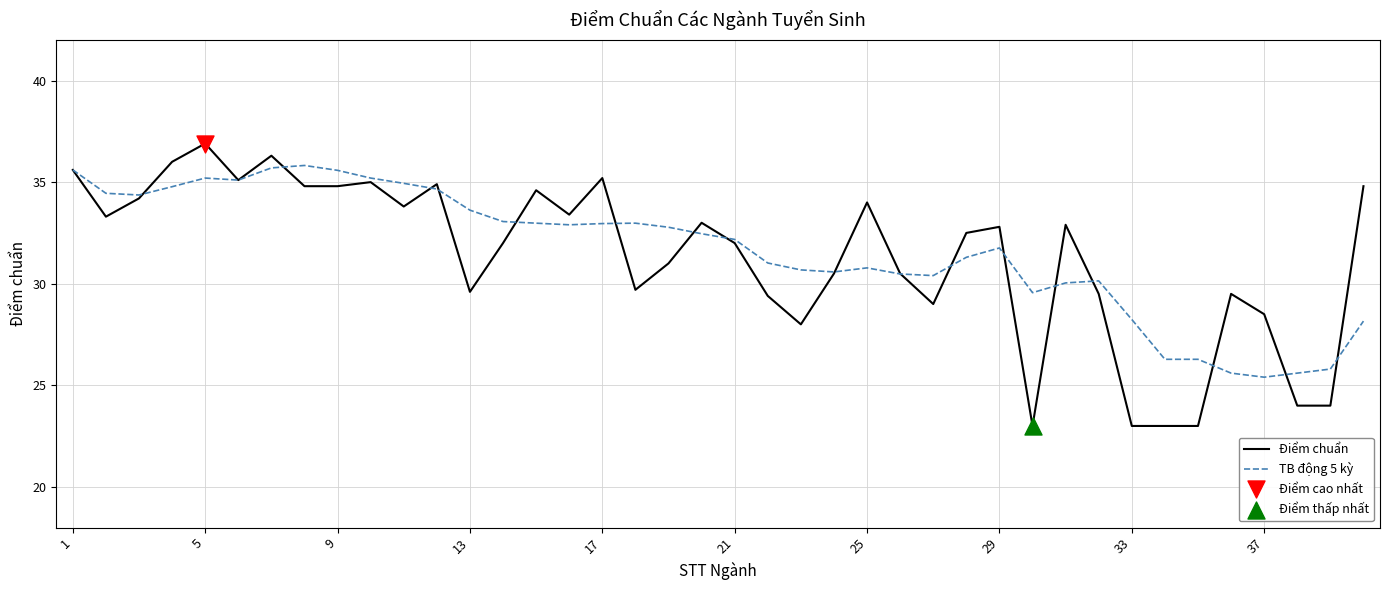

Which series has the largest range (max minus min)?

Điểm chuẩn